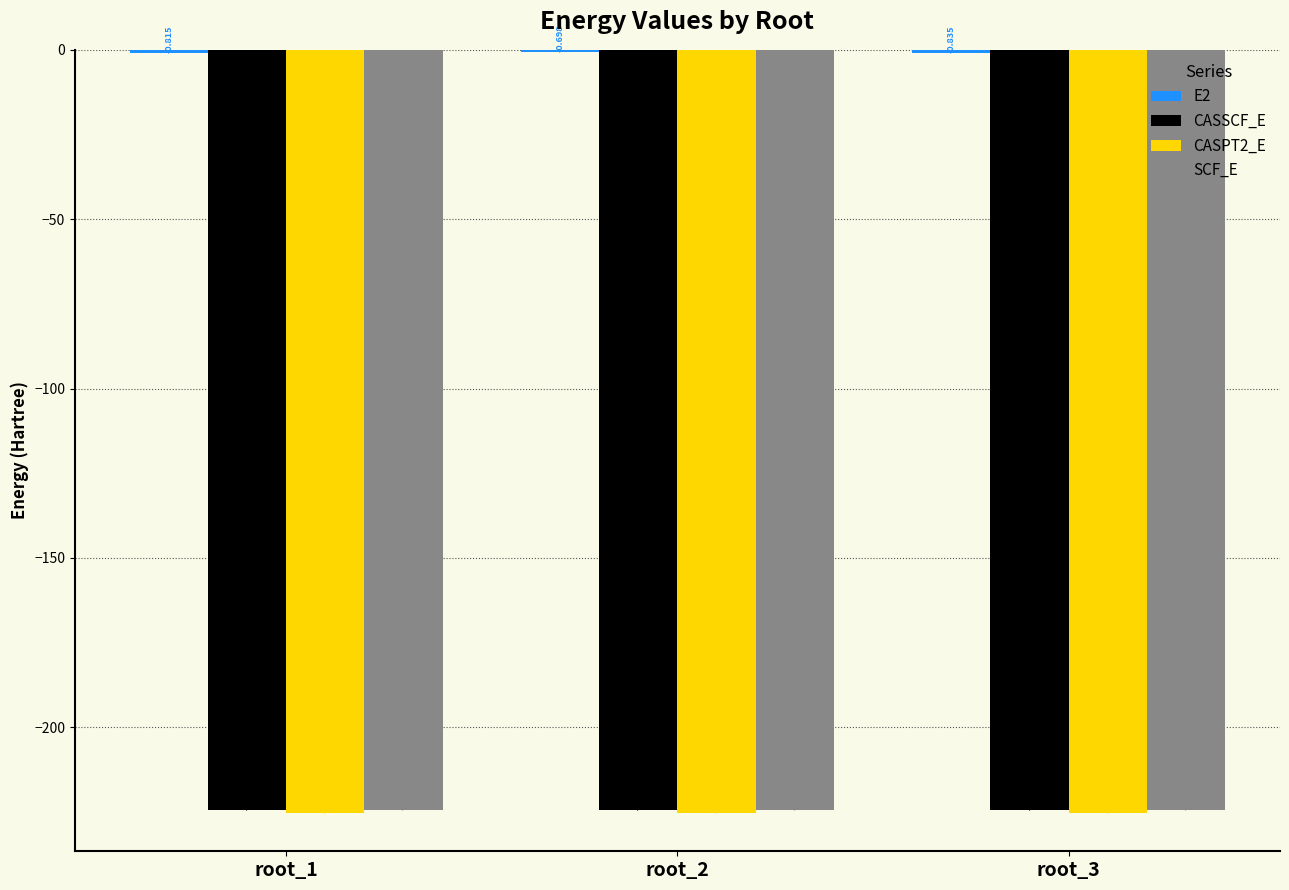

How many groups of bars are there?

3